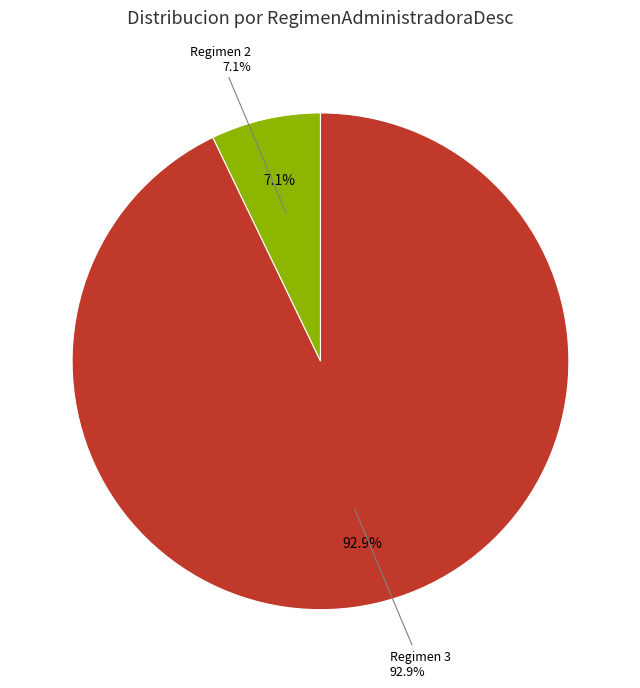

Does 7 represent more than half of the total?

No